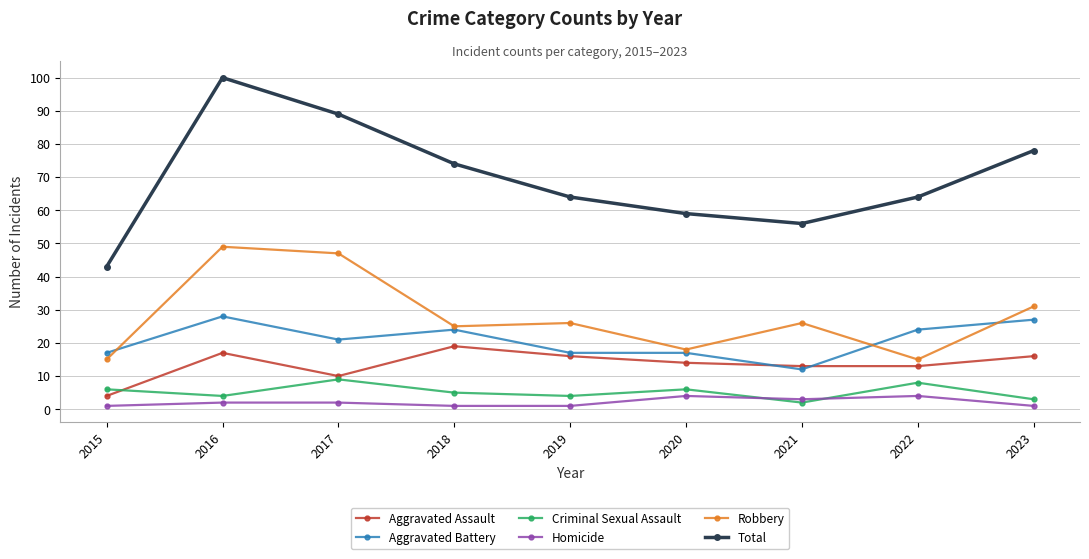

How many interior local peaks does the Criminal Sexual Assault series have?

3